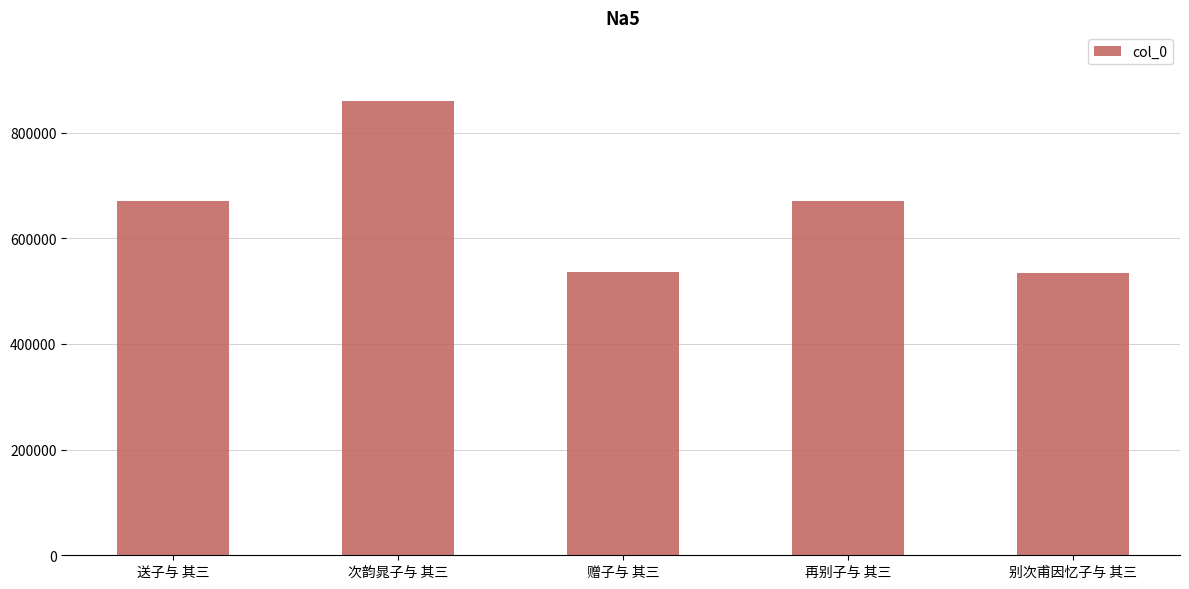

What is the value of the 4th bar from the left?

670791